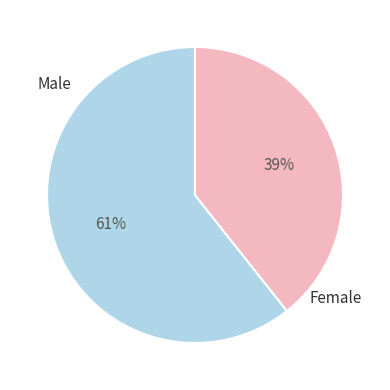

Is it true that Male is 61% of the pie?

True